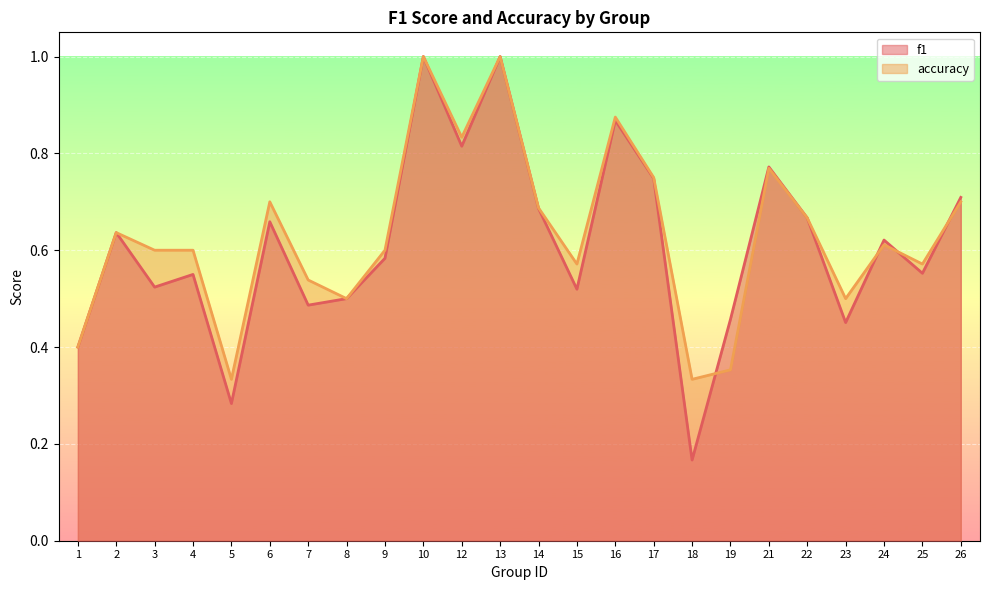

Does the chart display data point markers on the line(s)?

No